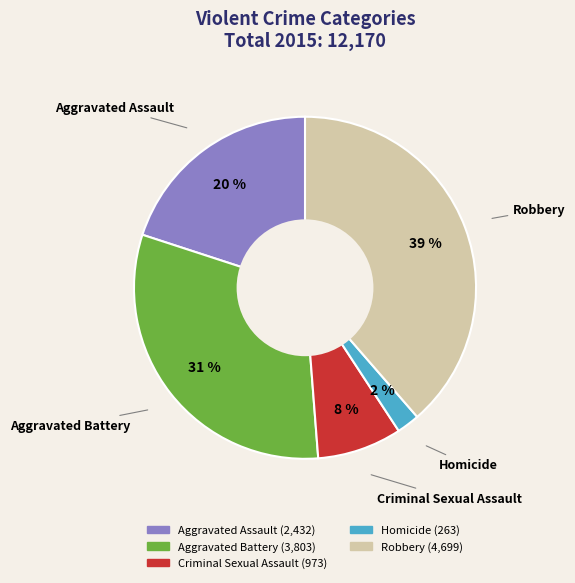

Does any single category account for the majority?

No